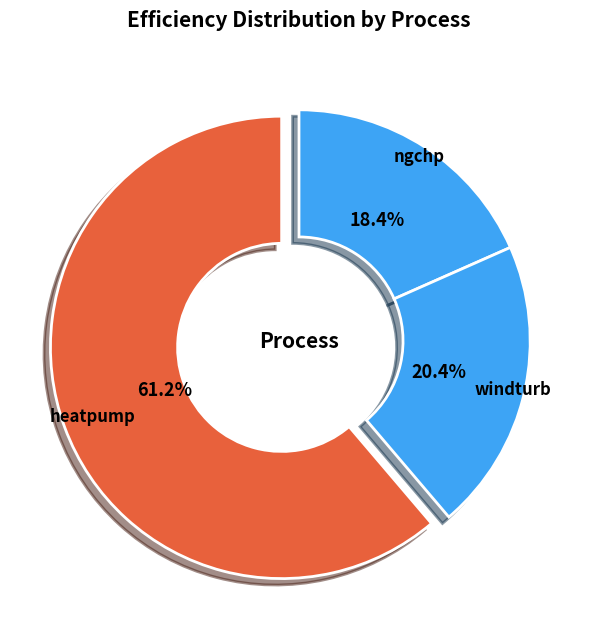

What percentage is NOT represented by heatpump?

38.8%